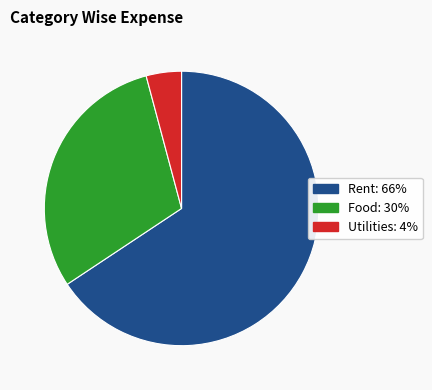

Which slice represents more than half of the pie?

Rent